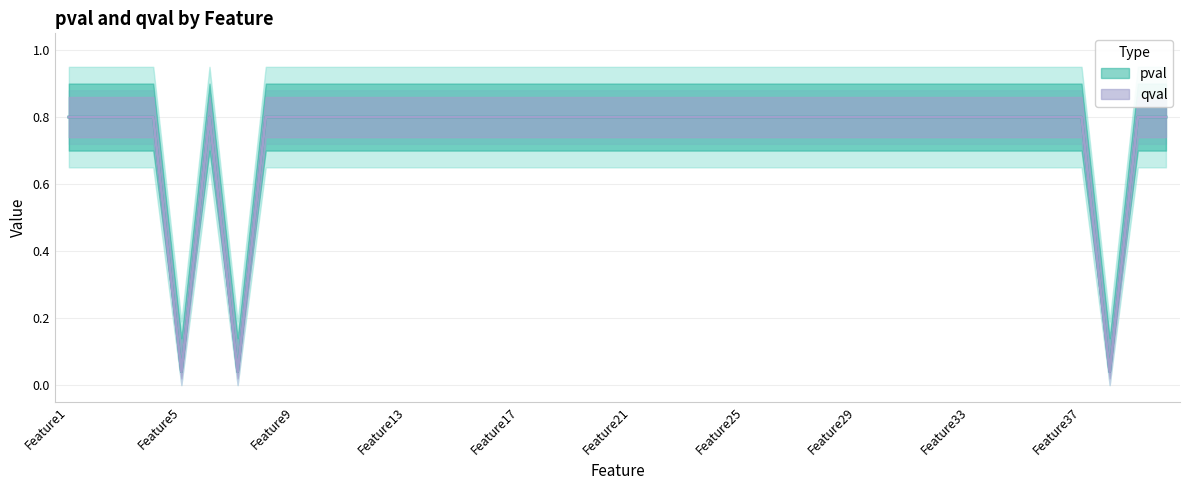

Between Feature6 and Feature12, which is larger?

Feature6